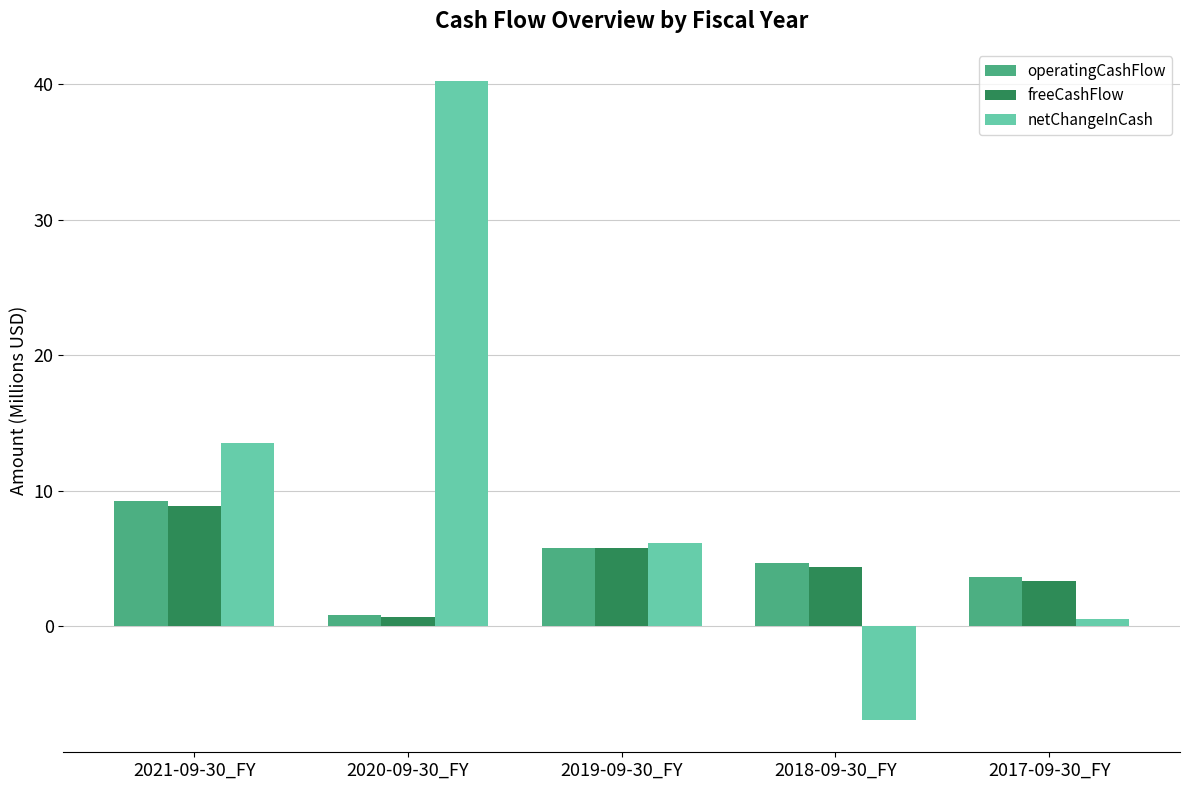

What position from the left is 2019-09-30_FY?

3